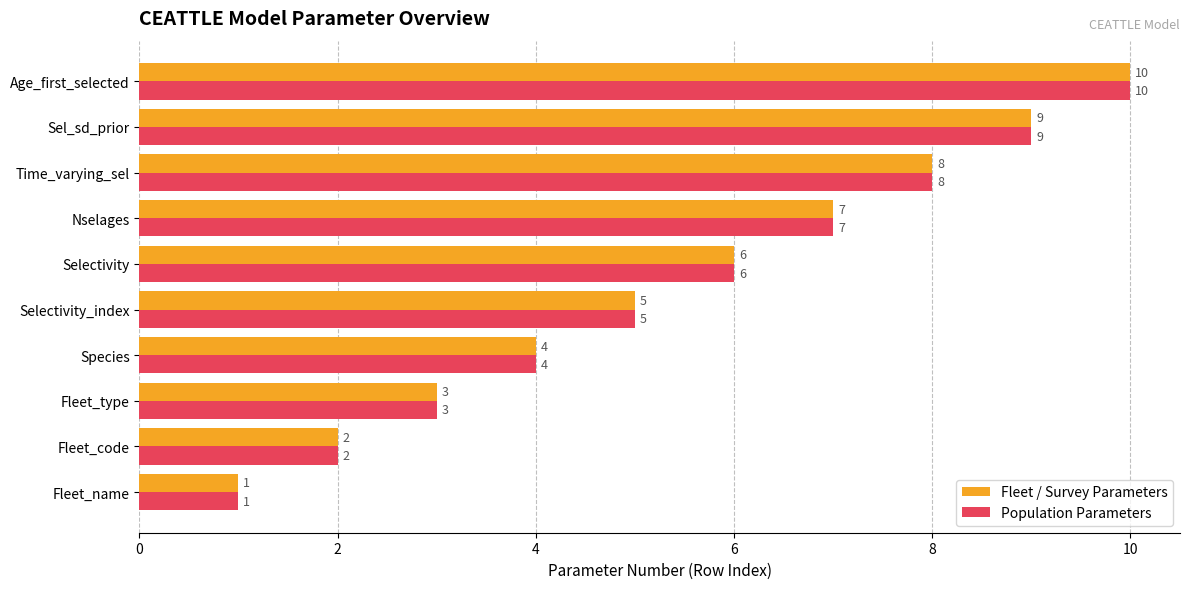

Where is Fleet / Survey Parameters nearest to the value 5?

Selectivity_index